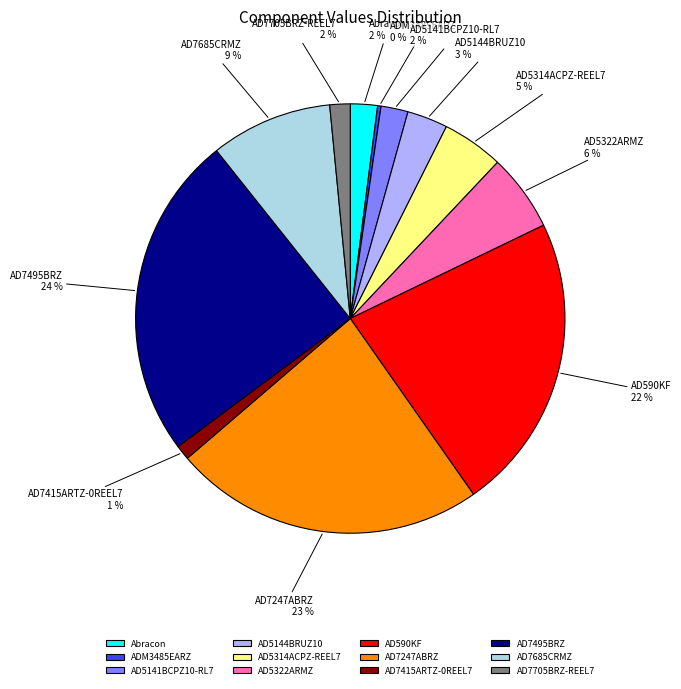

Is there a majority slice in this chart?

No